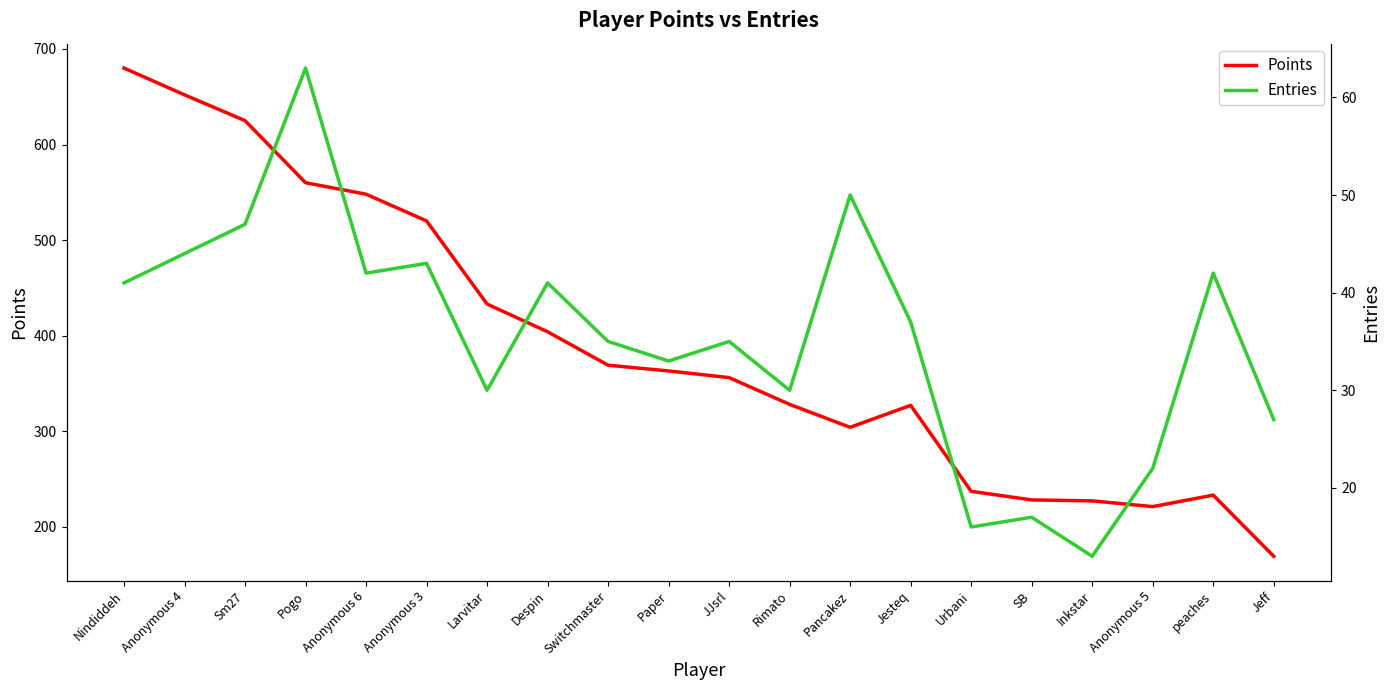

Which series changed the most between Anonymous 6 and JJsrl?

Points